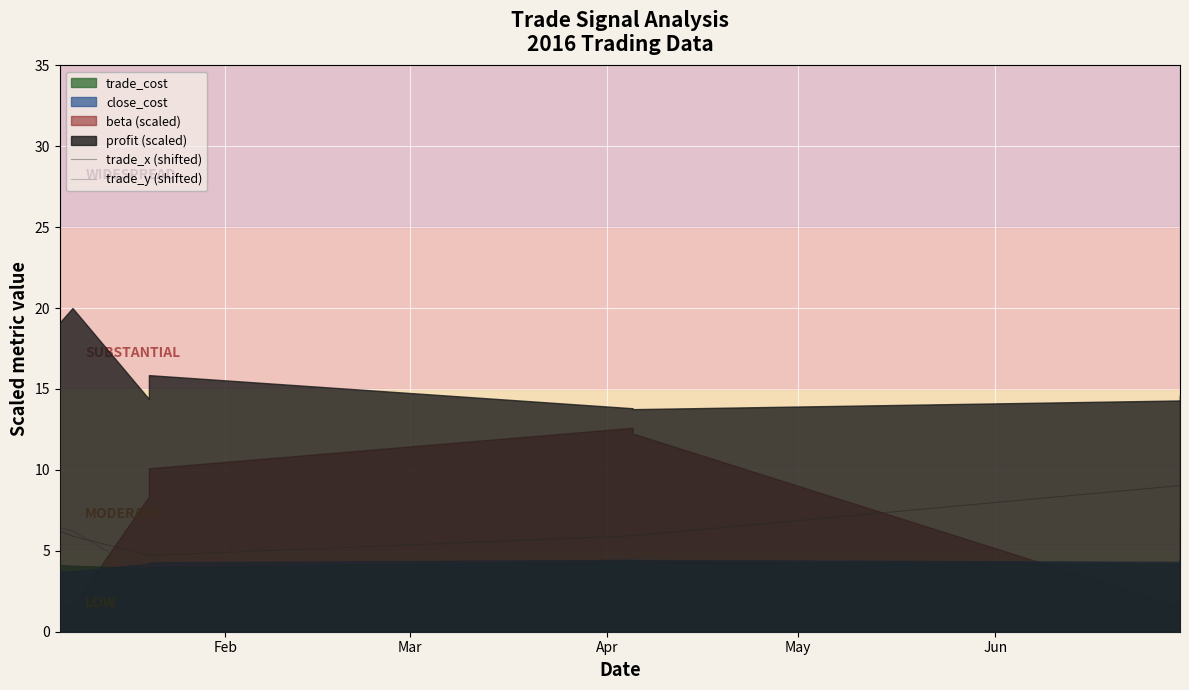

What position from the right is May?

17